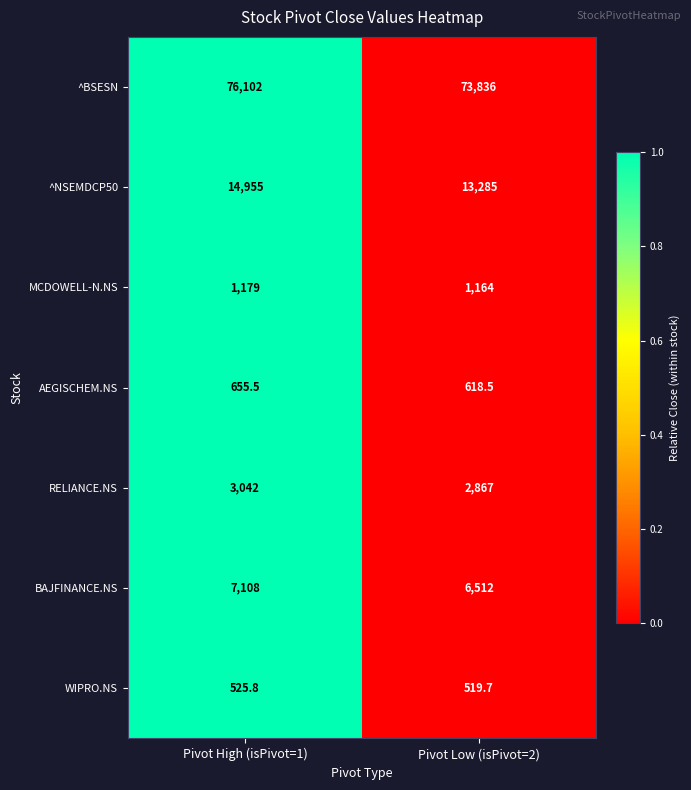

How many categories are shown in the chart?

2